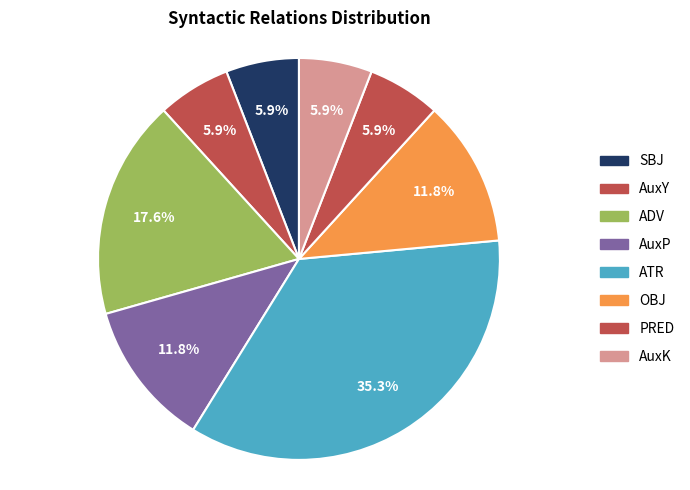

Combined, what portion of the pie is PRED and OBJ?

17.6%